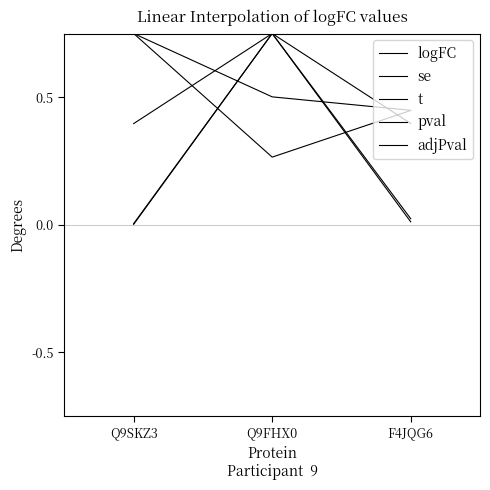

Does the chart display data point markers on the line(s)?

No